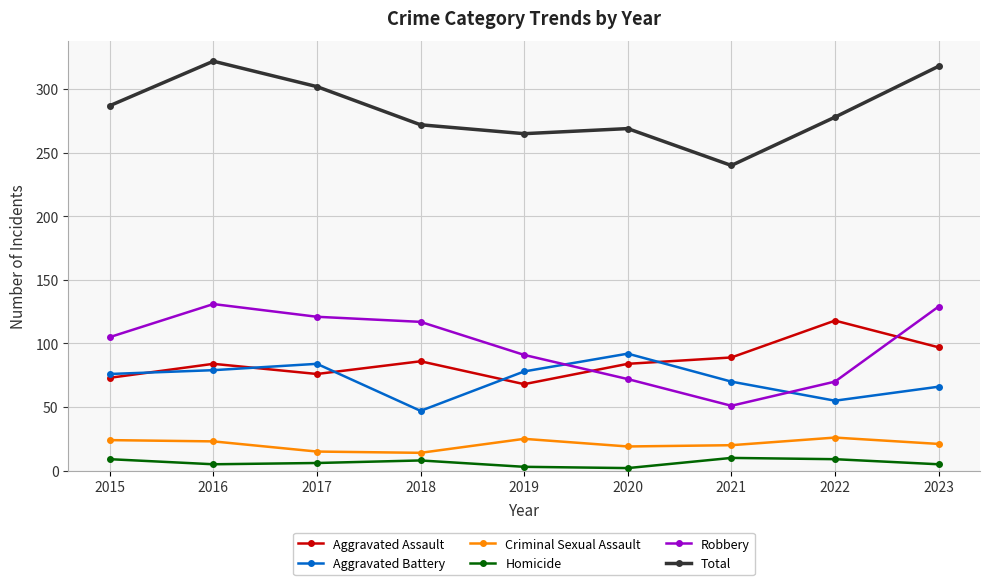

Where is the first local minimum for Robbery?

2021